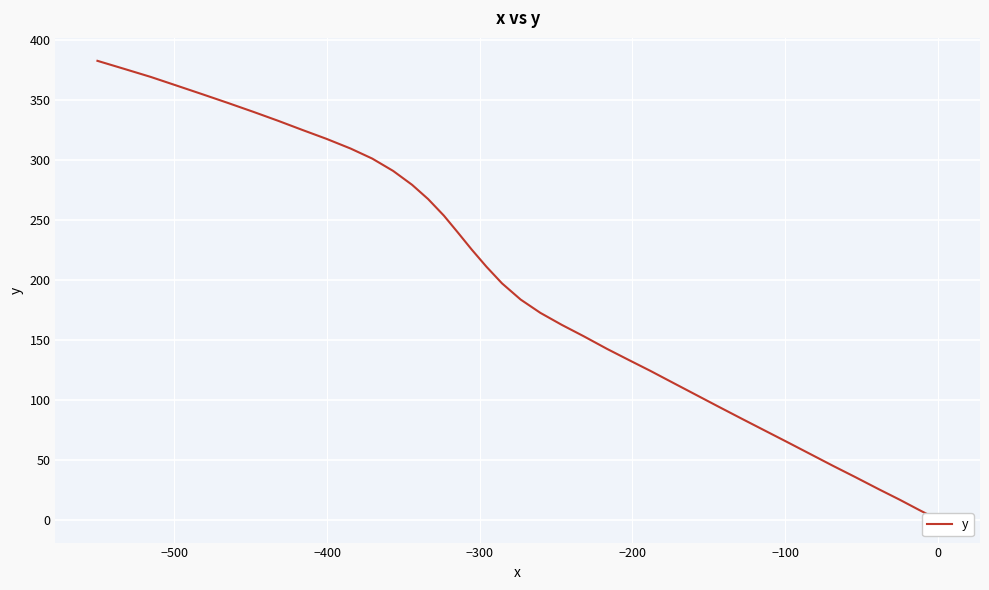

What is the sum of all values?

7882.0